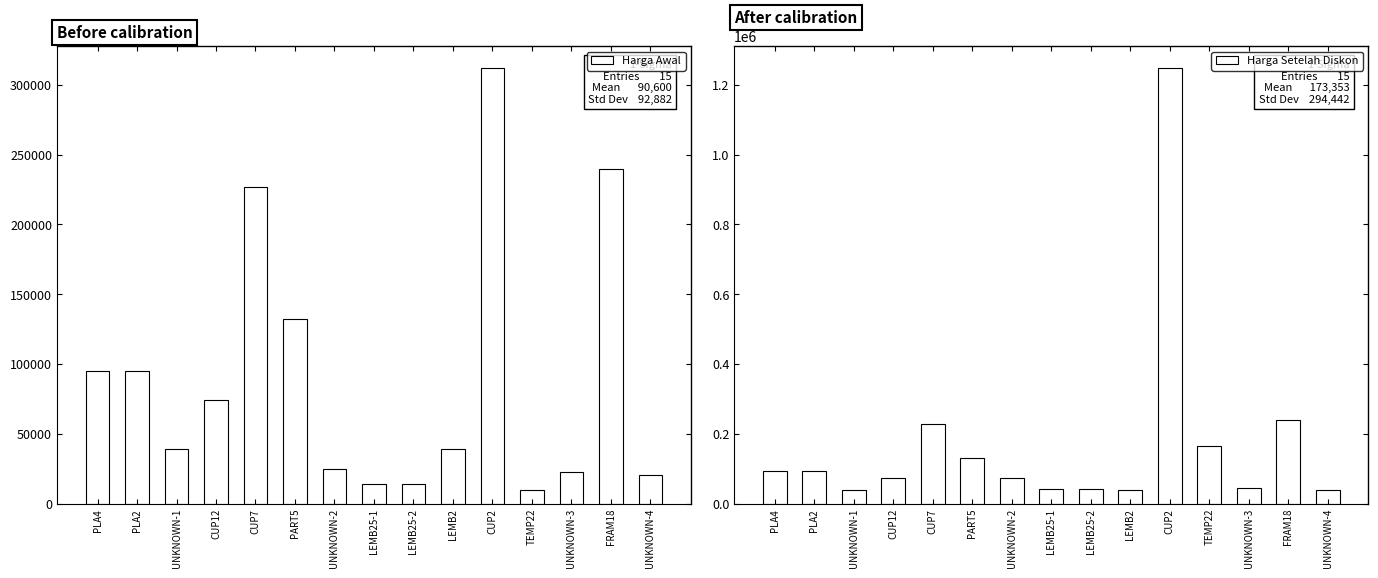

At how many categories does at least one series exceed 456795?

1